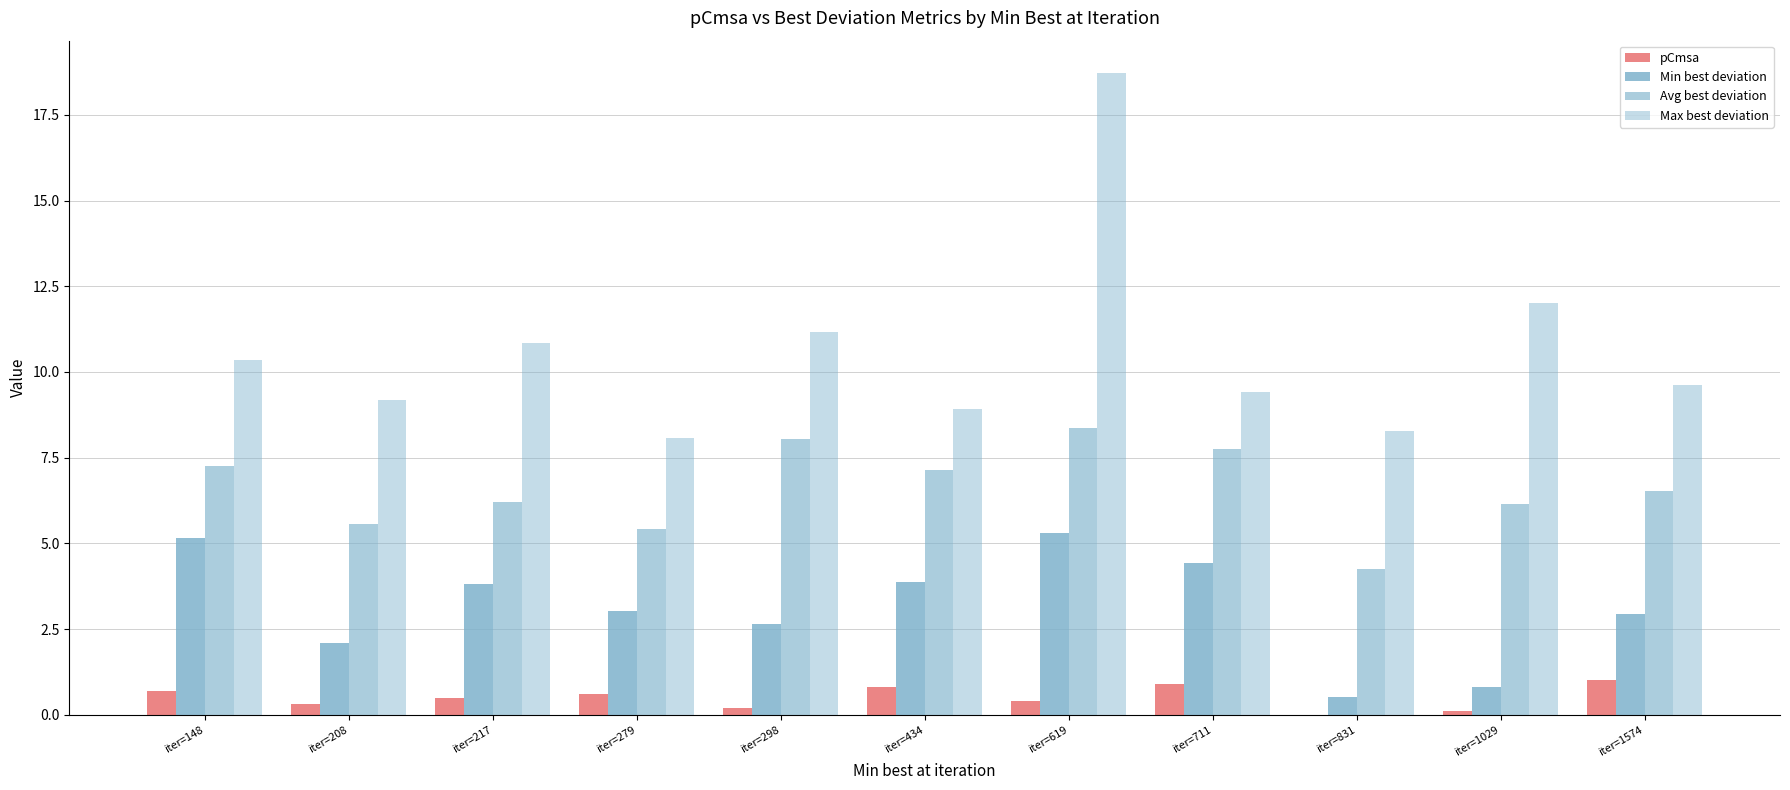

Where does the Max best deviation series first go above 9?

iter=148